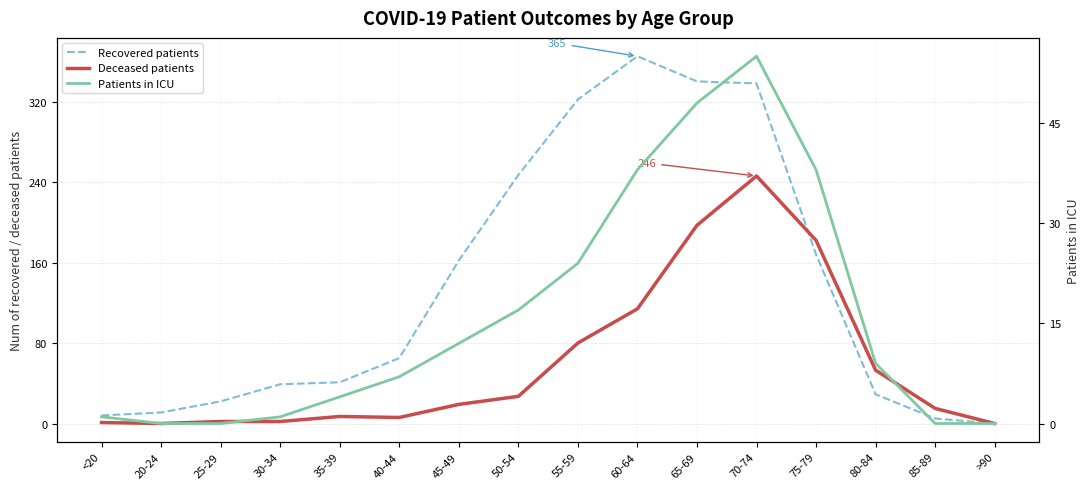

True or false: Deceased patients has a value of -161 at >90.

False